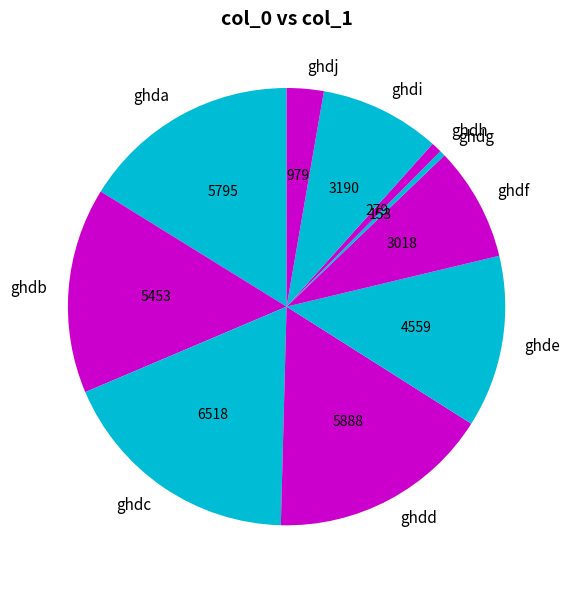

Is ghdj the majority of the pie?

No